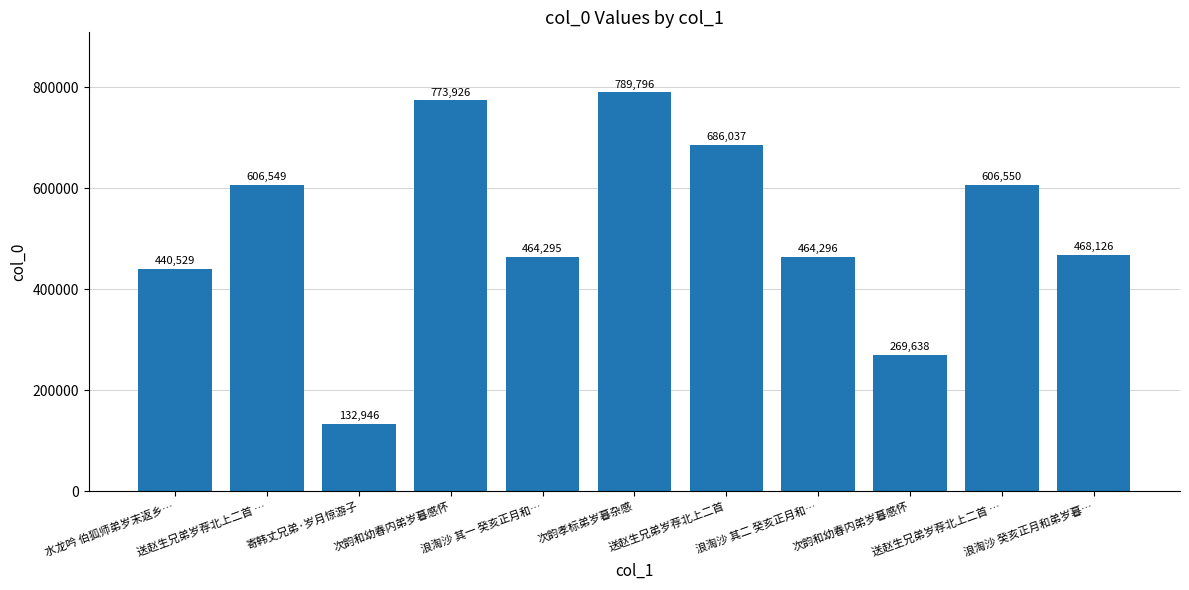

What is the change in value from 浪淘沙 其一 癸亥正月和… to 送赵生兄弟岁荐北上二首?

+221742